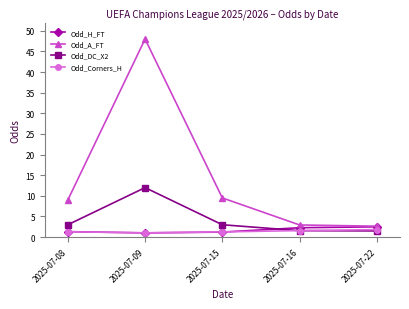

Which series changed the most between 2025-07-15 and 2025-07-16?

Odd_A_FT